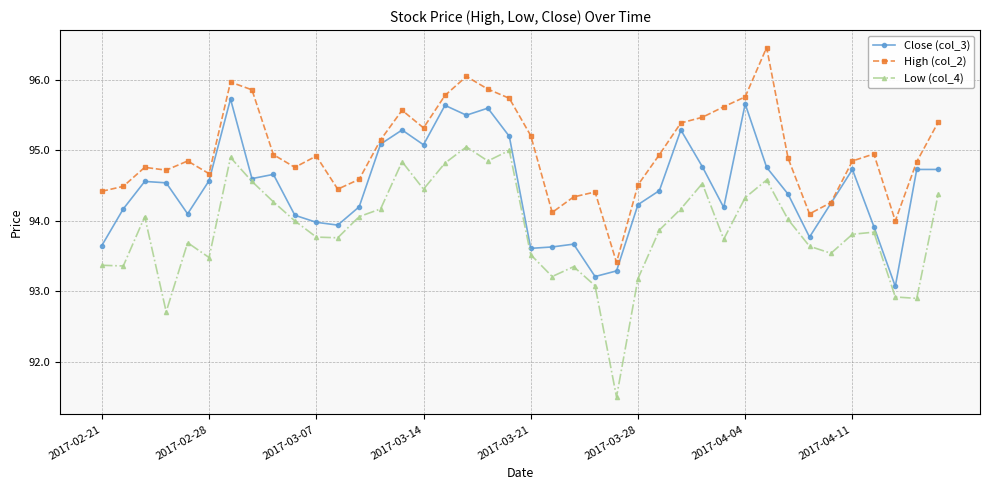

Which series has the widest spread of values?

Low (col_4)